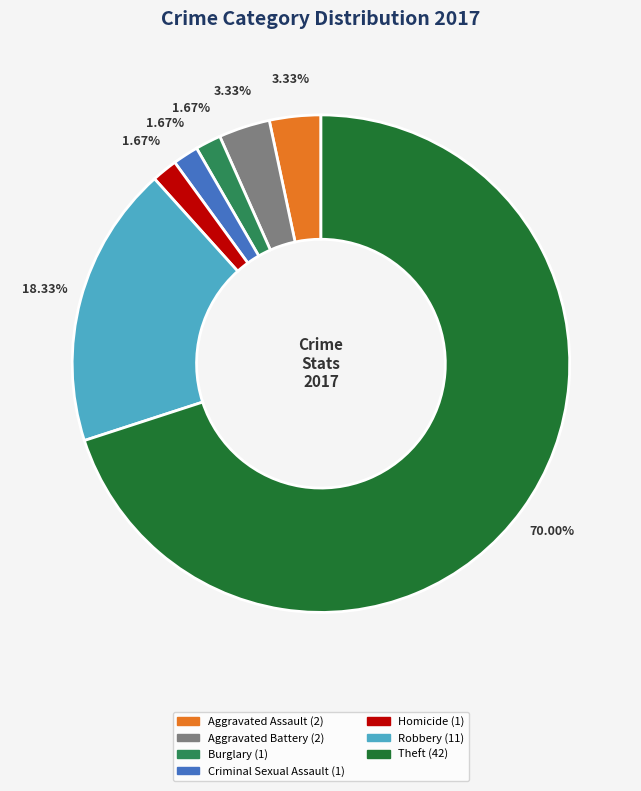

What percentage is NOT represented by Aggravated Assault?

96.7%